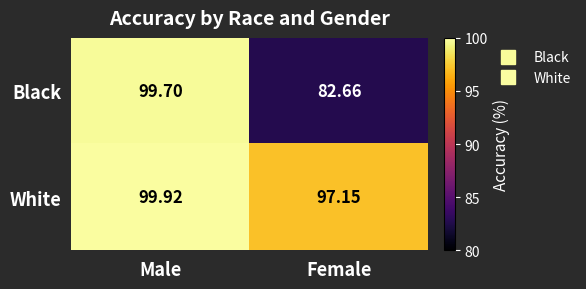

At which category does the chart reach its peak across all series?

Male